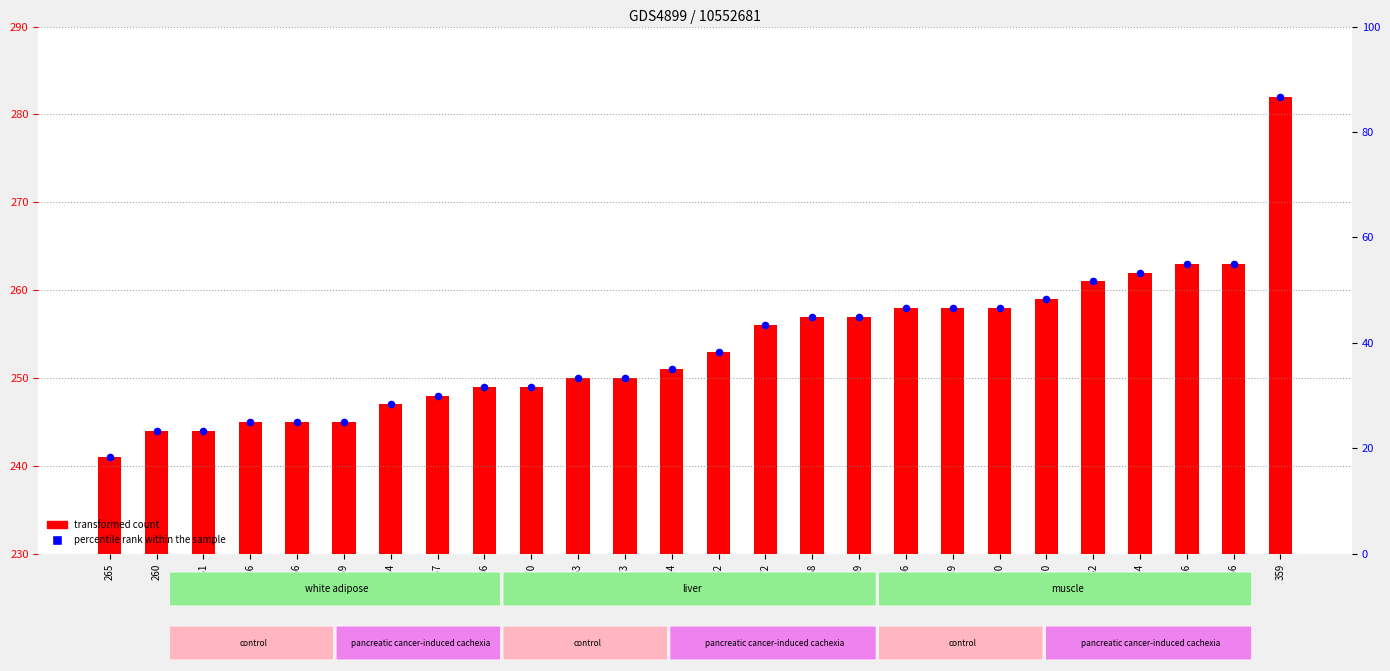

At which category is the sum across all series the highest?

359